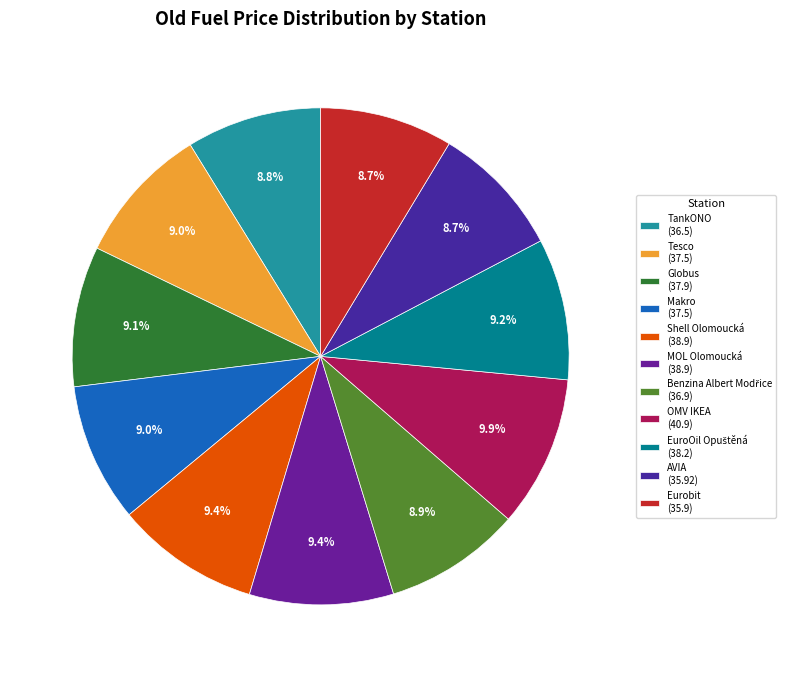

How many slices are in this pie chart?

11